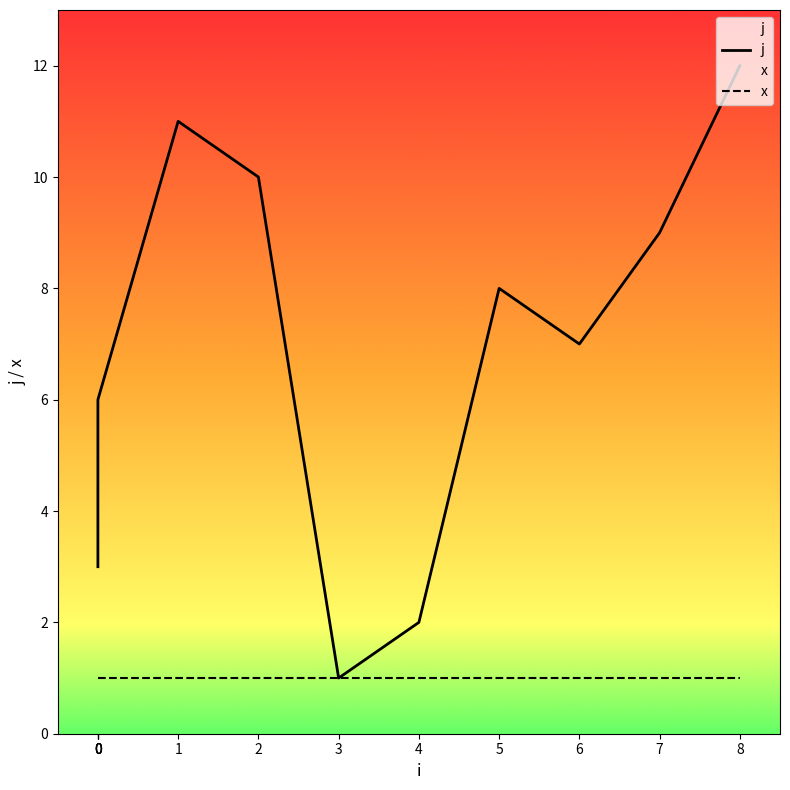

Reading left to right, transcribe all the data shown in this chart.

j: 3	4	5	6	11	10	1	2	8	7	9	12
x: 1	1	1	1	1	1	1	1	1	1	1	1